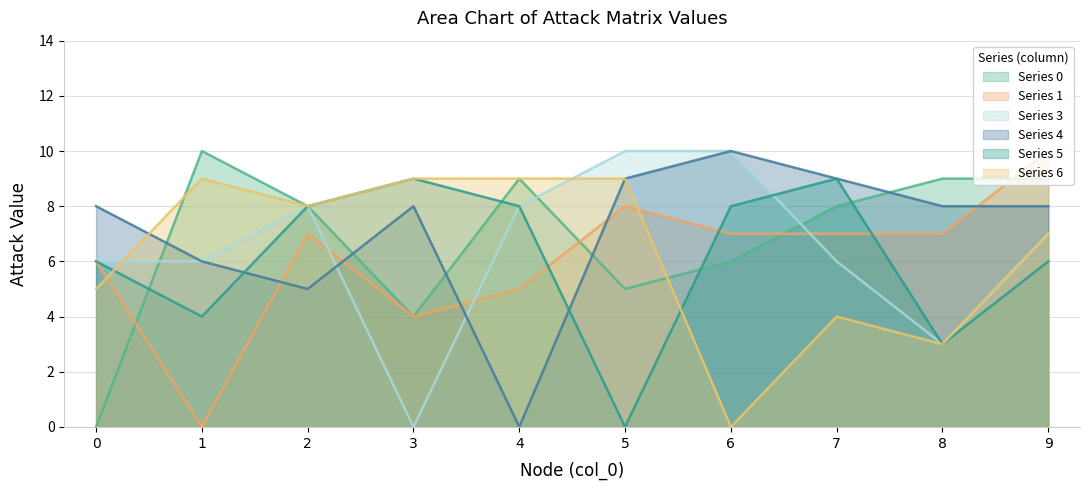

Which series changed the most between 5 and 8?

3